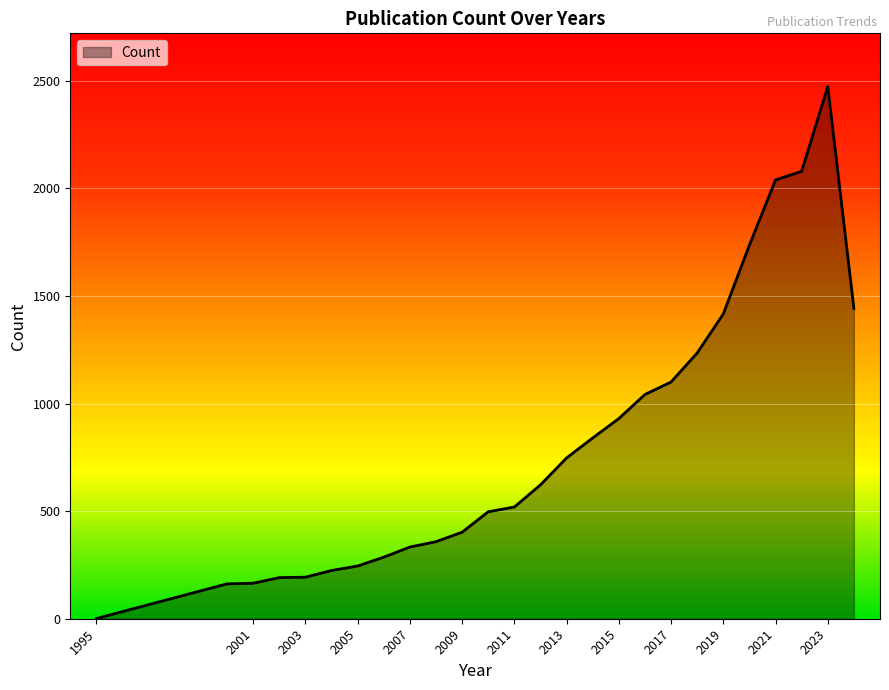

True or false: the data has more than 0 interior local peaks.

True